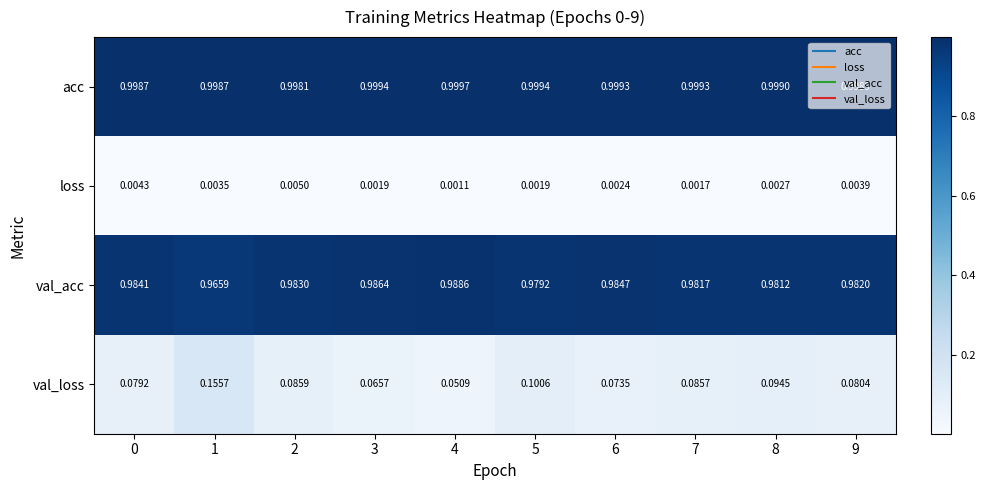

Which series has the largest range (max minus min)?

val_loss